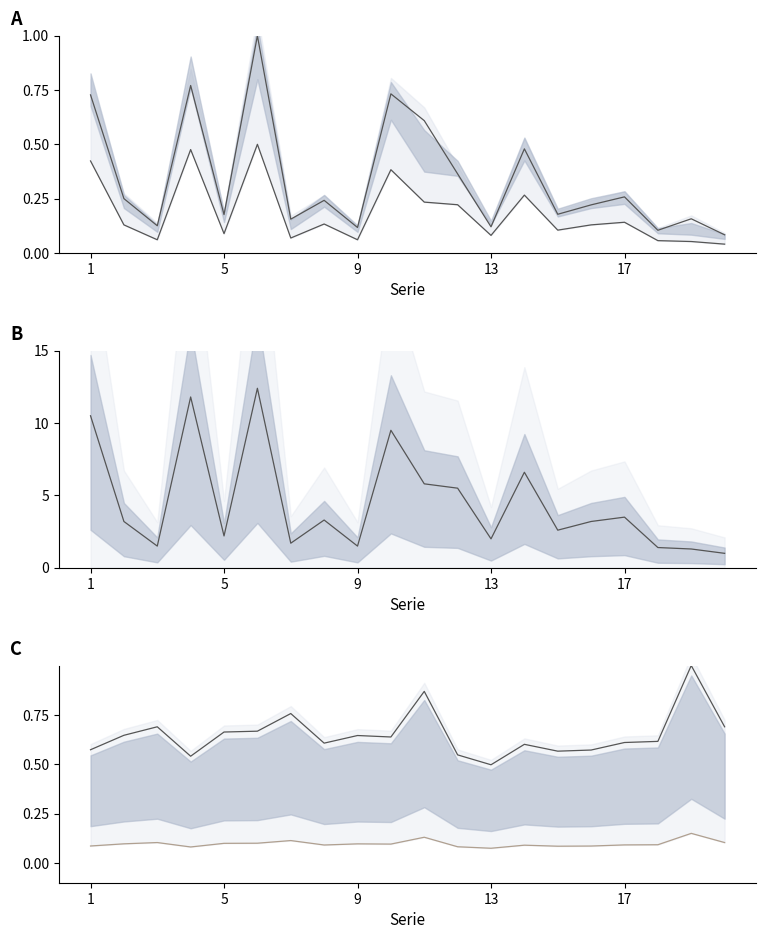

What is the difference between the maximum and minimum values in the lower ratio series?

0.1